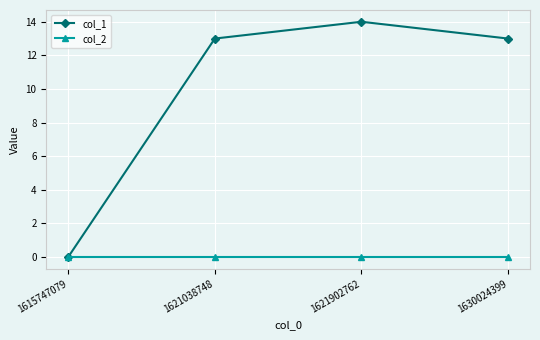

At how many categories does at least one series exceed 1?

3